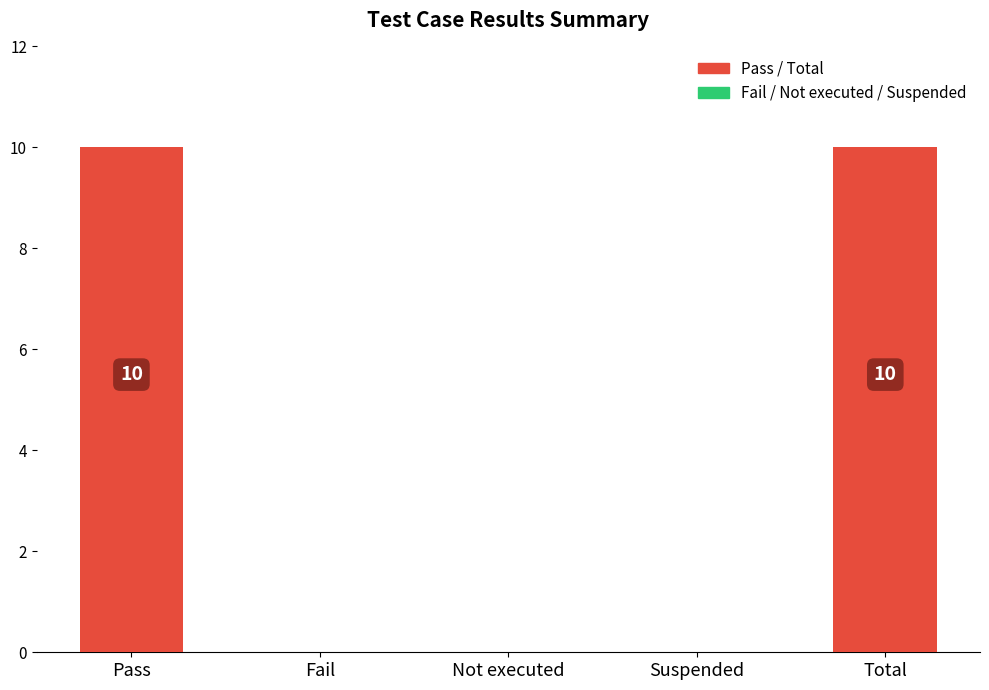

Between Fail and Total, which is larger?

Total